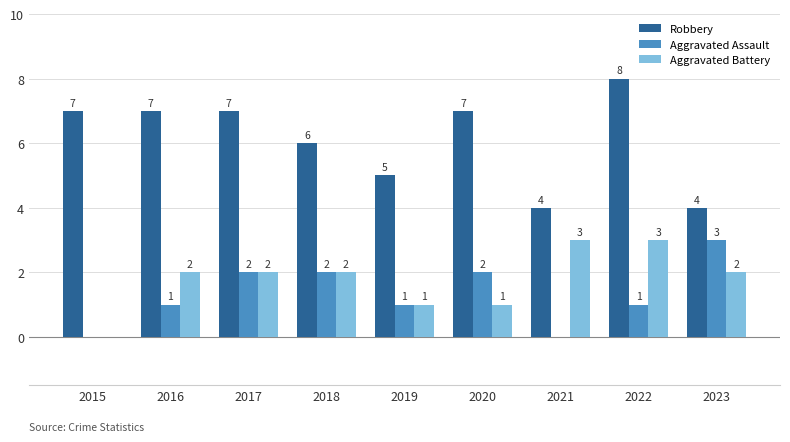

At which label is Robbery closest to 6?

2018